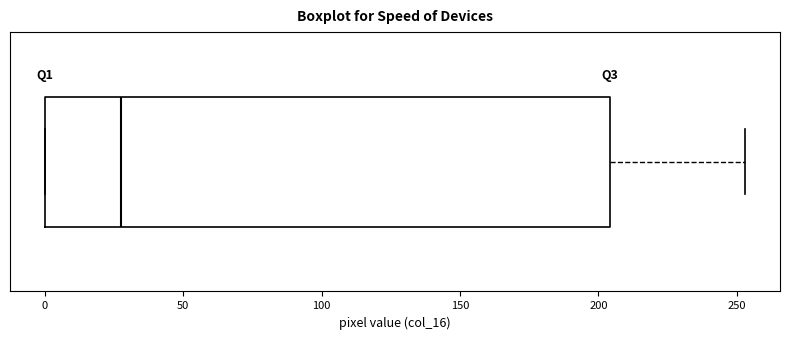

Where does the median line of the box sit on the x-axis? The values are not printed on the chart, so give them approximately, as read against the axis.

30